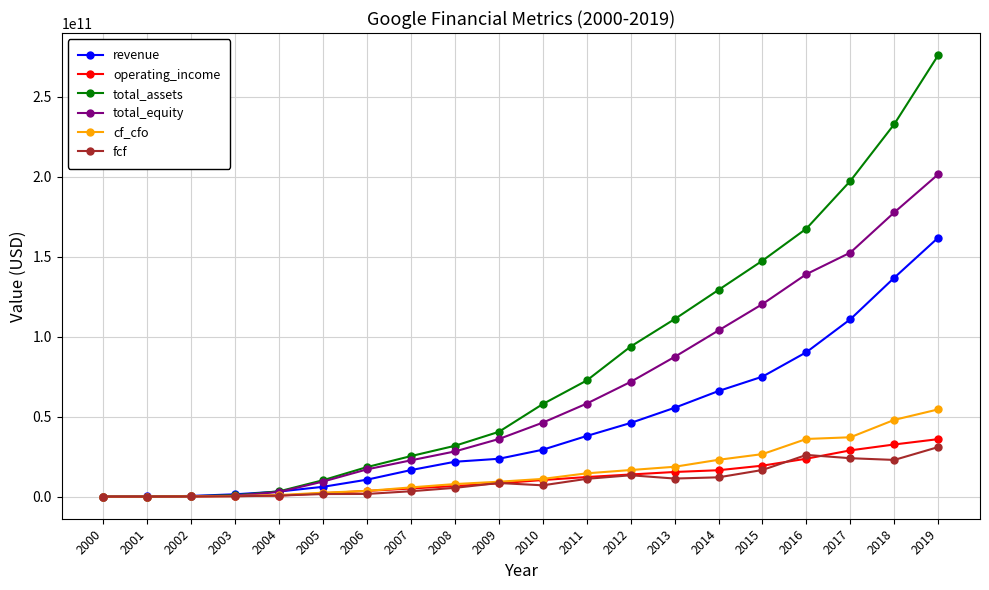

At which label does total_equity first exceed 46241000000?

2011